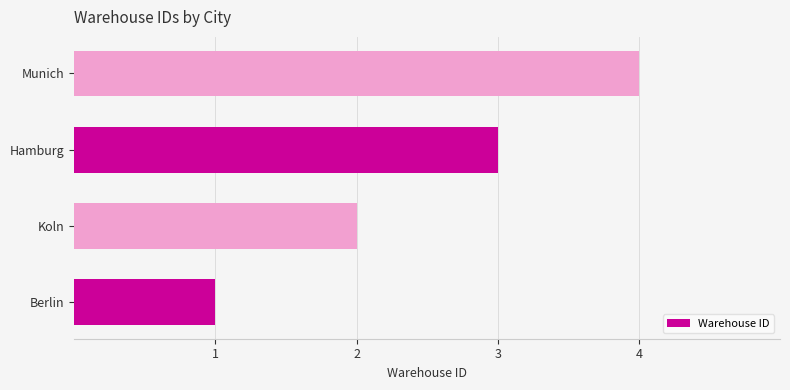

Rank the categories by value from highest to lowest.

Munich, Hamburg, Koln, Berlin